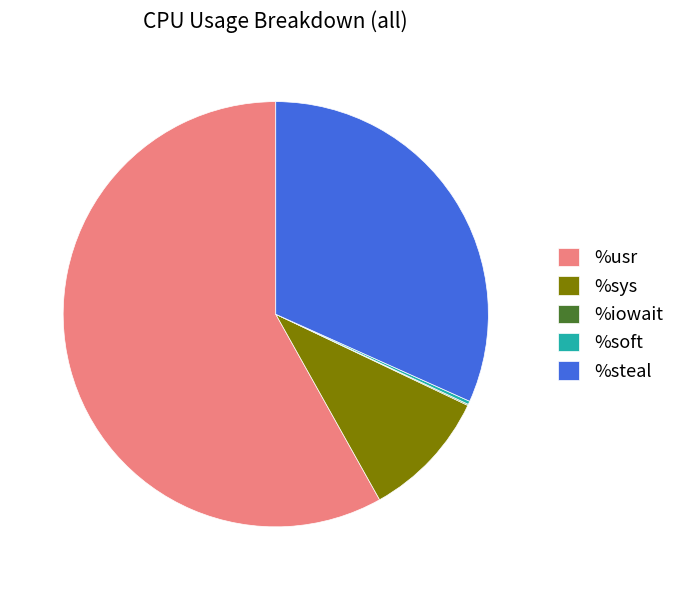

Which category has the biggest portion of the pie?

%usr